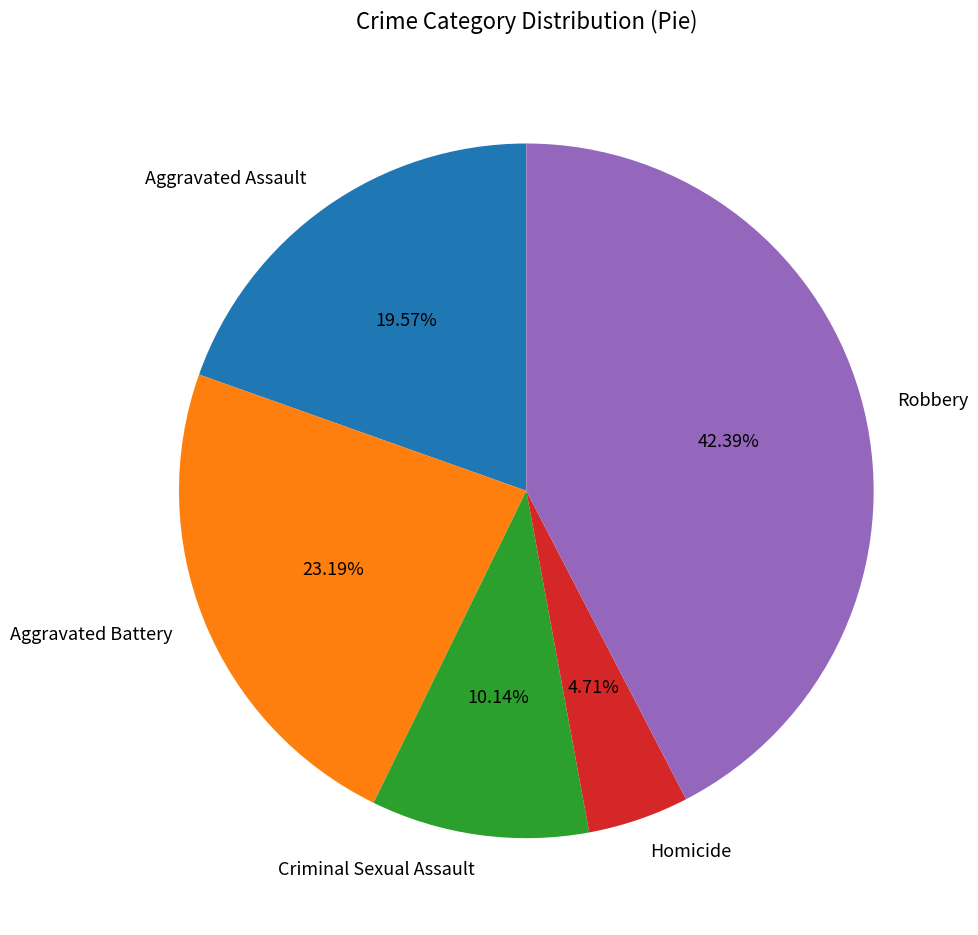

True or false: Robbery accounts for 31% of the total.

False